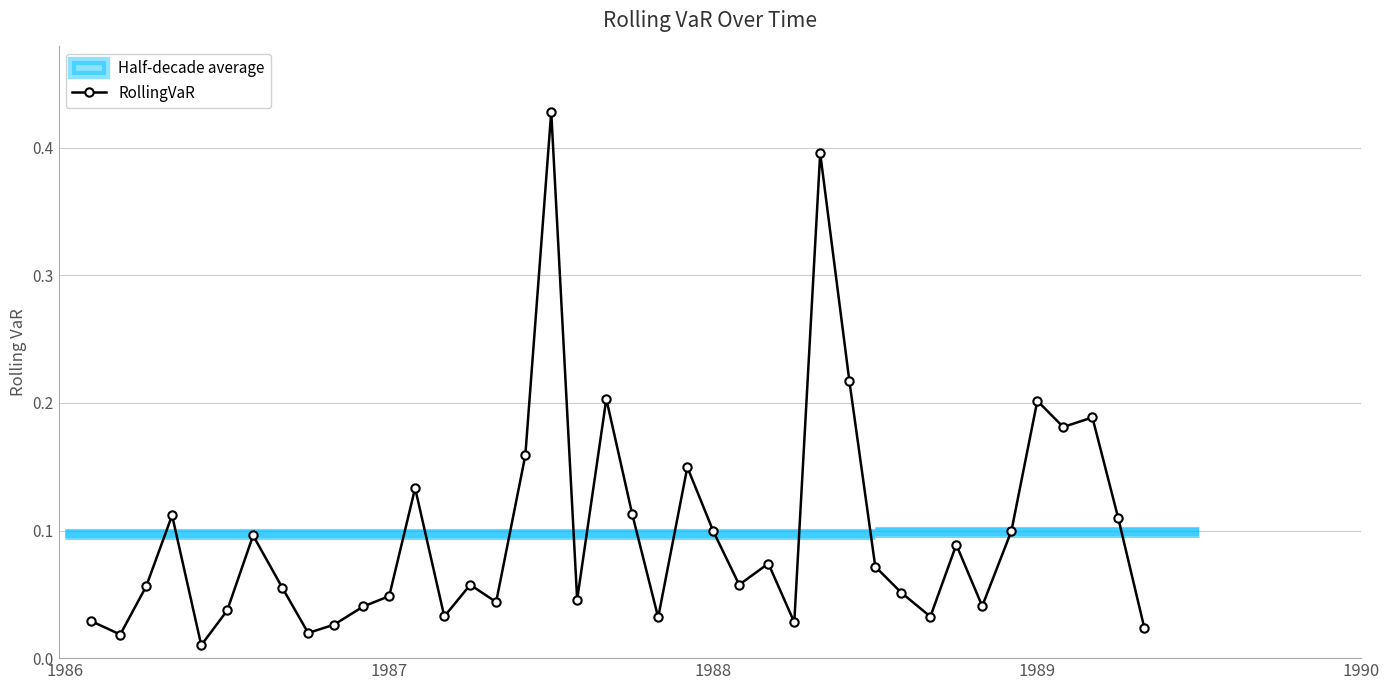

In RollingVaR, how many points are higher than both neighbors (excluding endpoints)?

12